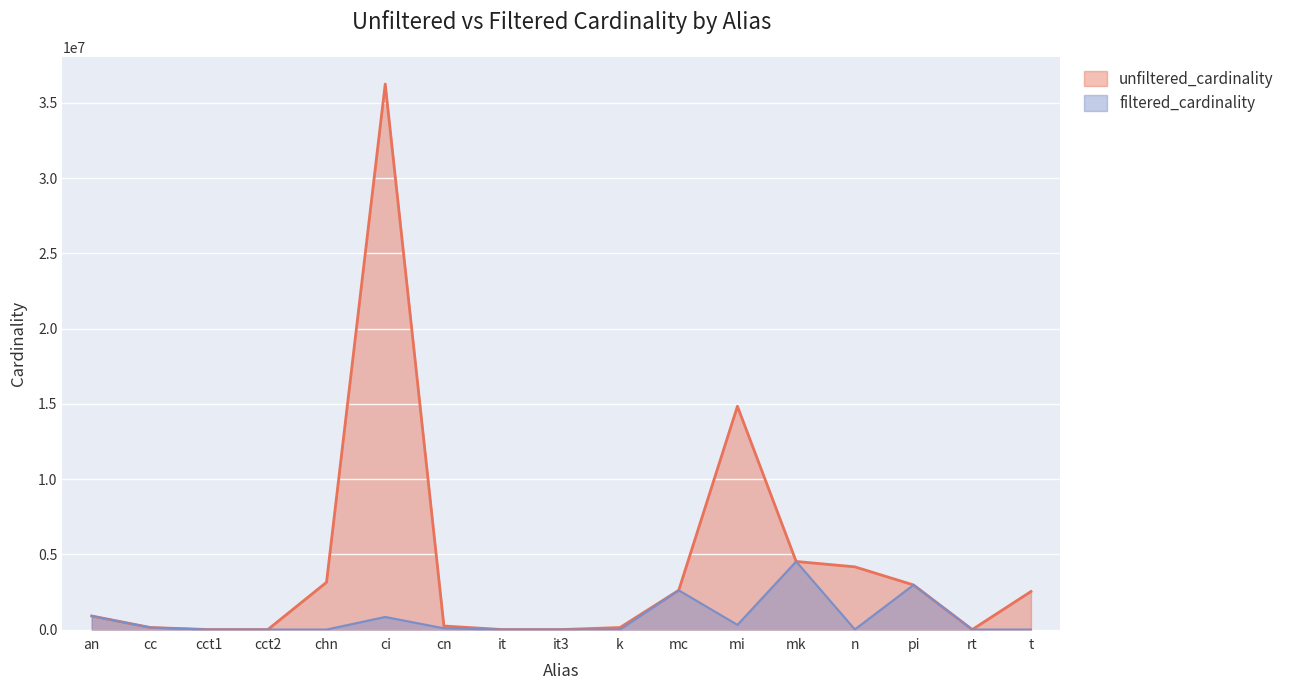

How many values in the unfiltered_cardinality series are below 901343?

8